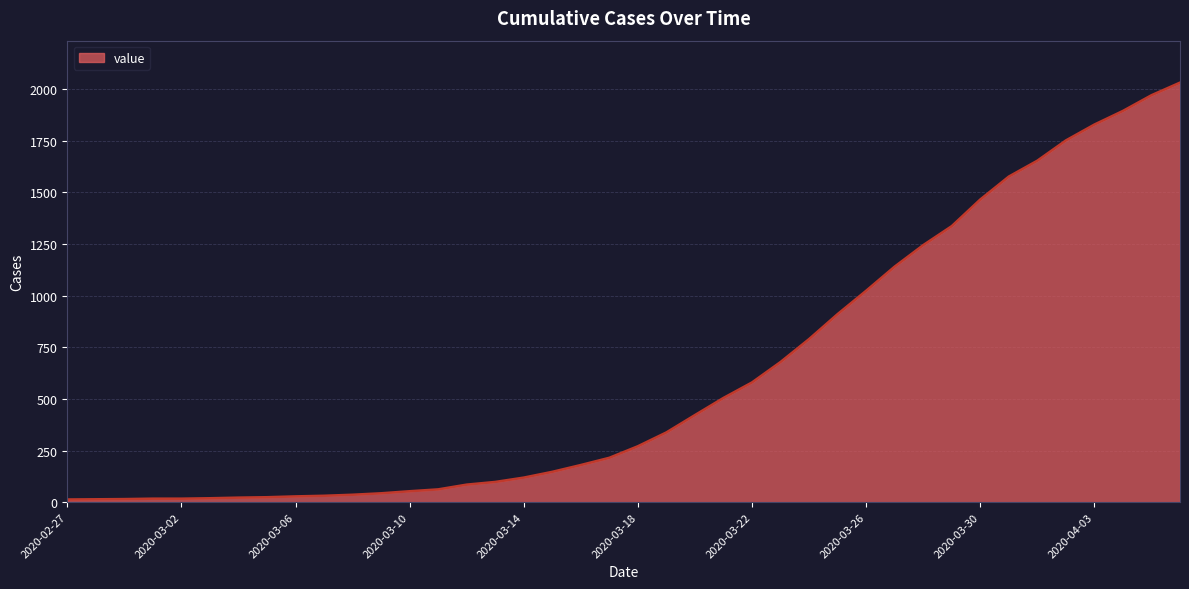

What is the maximum value shown in the chart?

2032